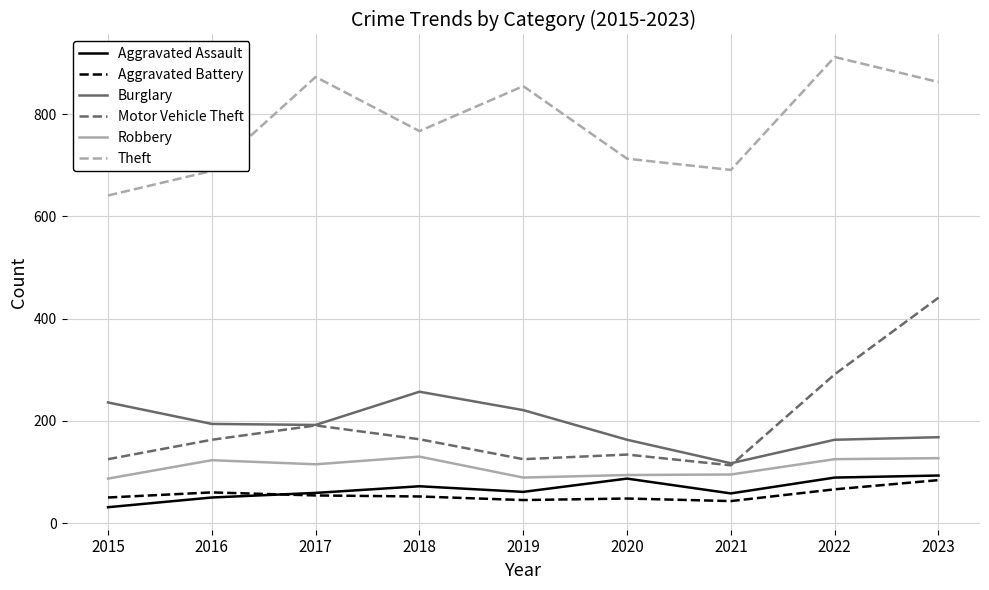

At which category is the sum across all series the highest?

2023